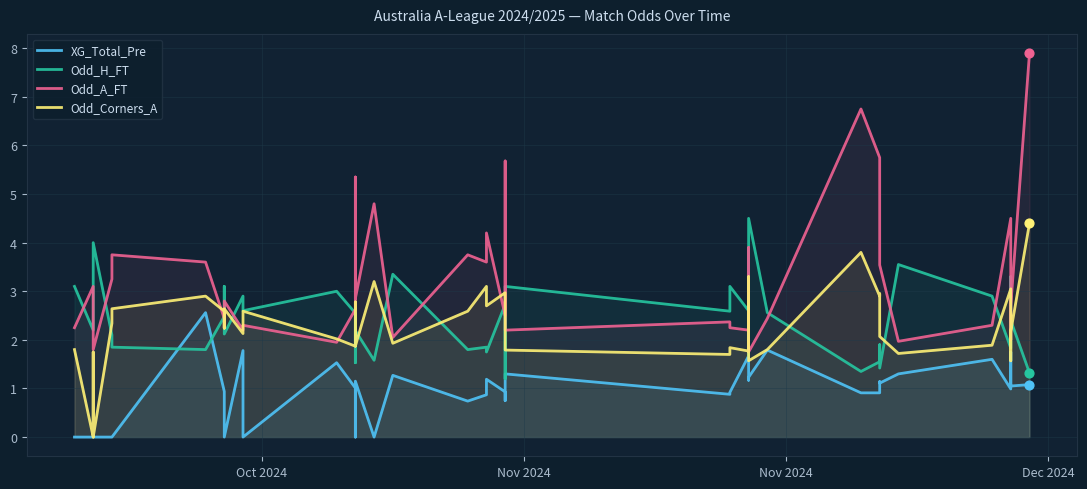

Is the value of Odd_Corners_A at 29 greater than the value of XG_Total_Pre at 37?

Yes